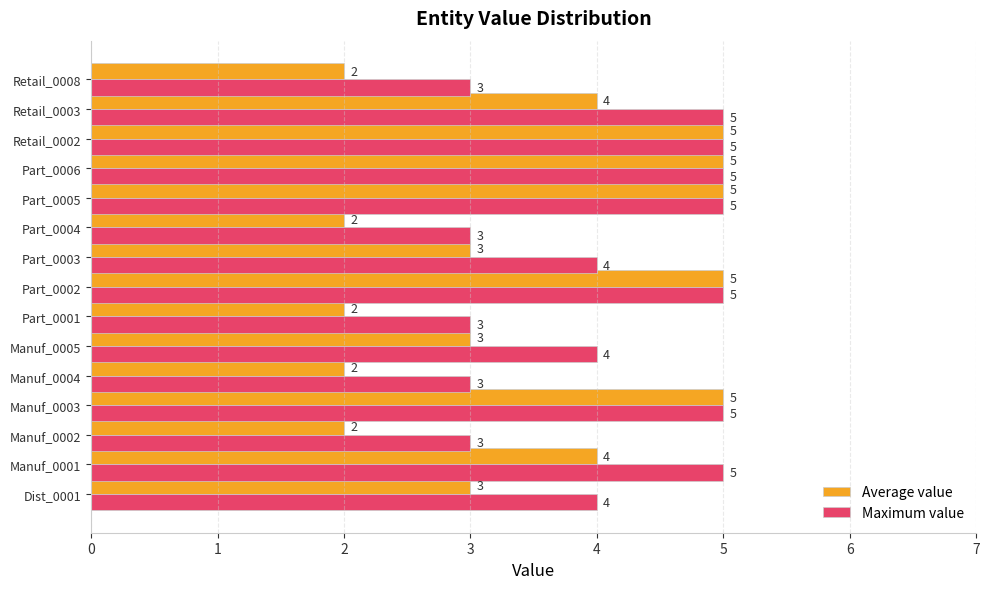

List the series in order of their overall mean, highest first.

Maximum value, Average value